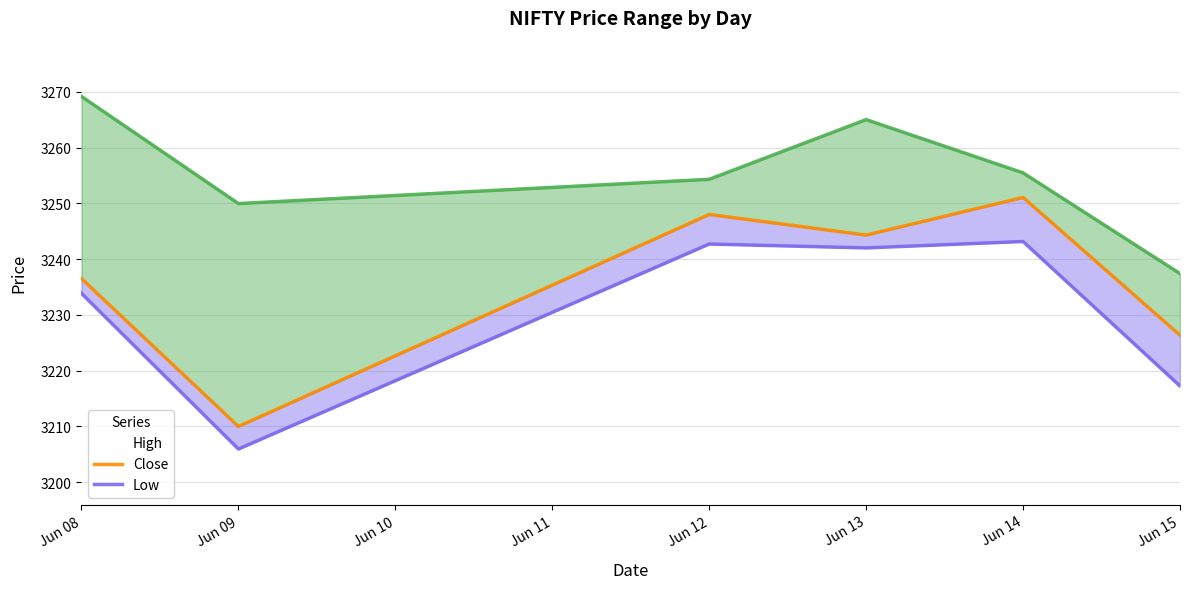

True or false: Close has more than 1 points higher than both neighbors.

True